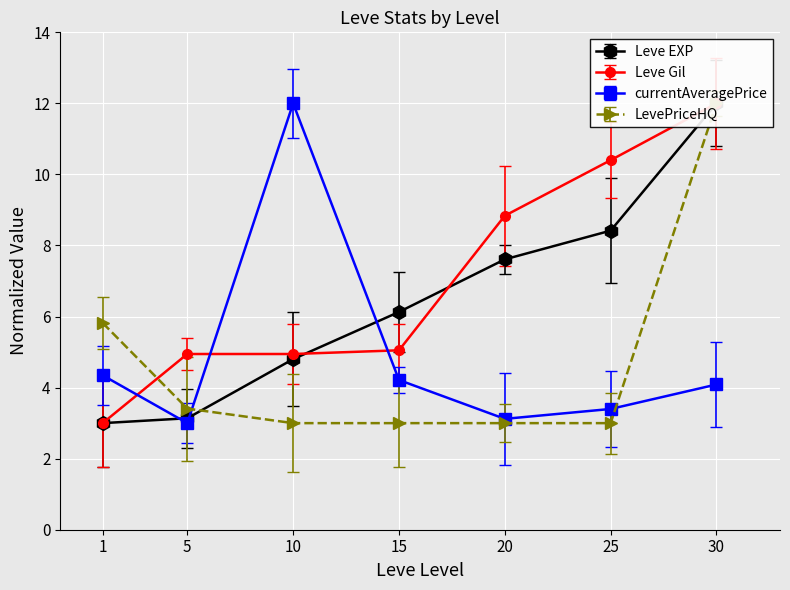

Which series ends up on top after the final intersection of currentAveragePrice and LevePriceHQ?

LevePriceHQ